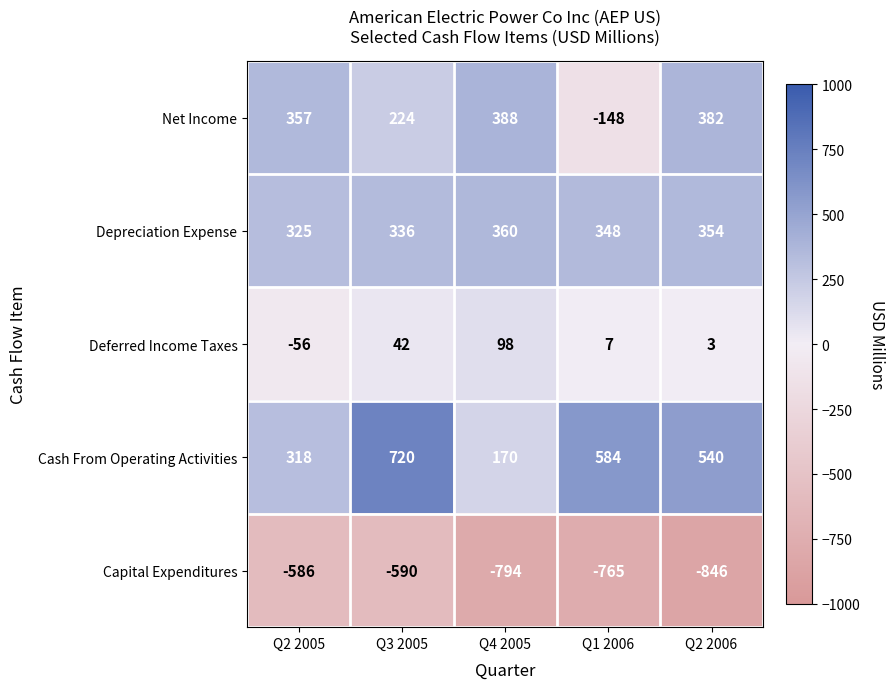

Rank the series by their maximum value, from highest to lowest.

Cash From Operating Activities, Net Income, Depreciation Expense, Deferred Income Taxes, Capital Expenditures